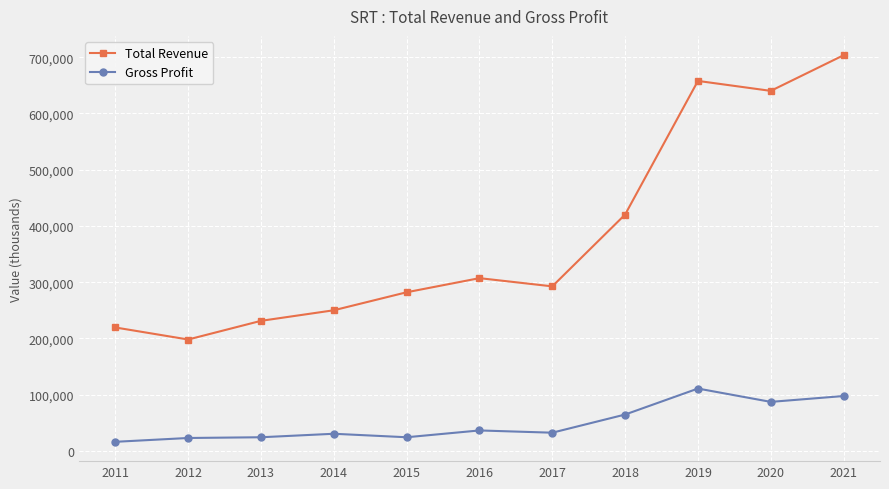

Rank the series at 2017 from highest to lowest value.

Total Revenue, Gross Profit